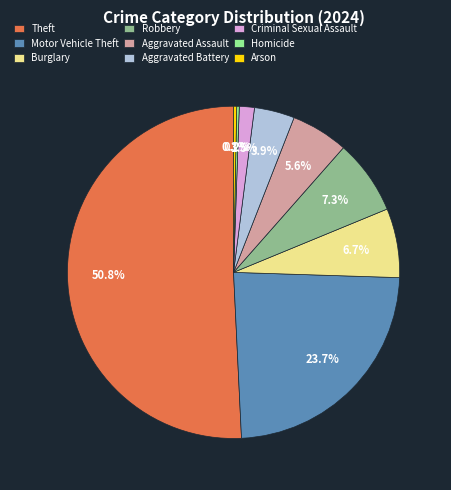

Does Burglary account for over 50% of the chart?

No